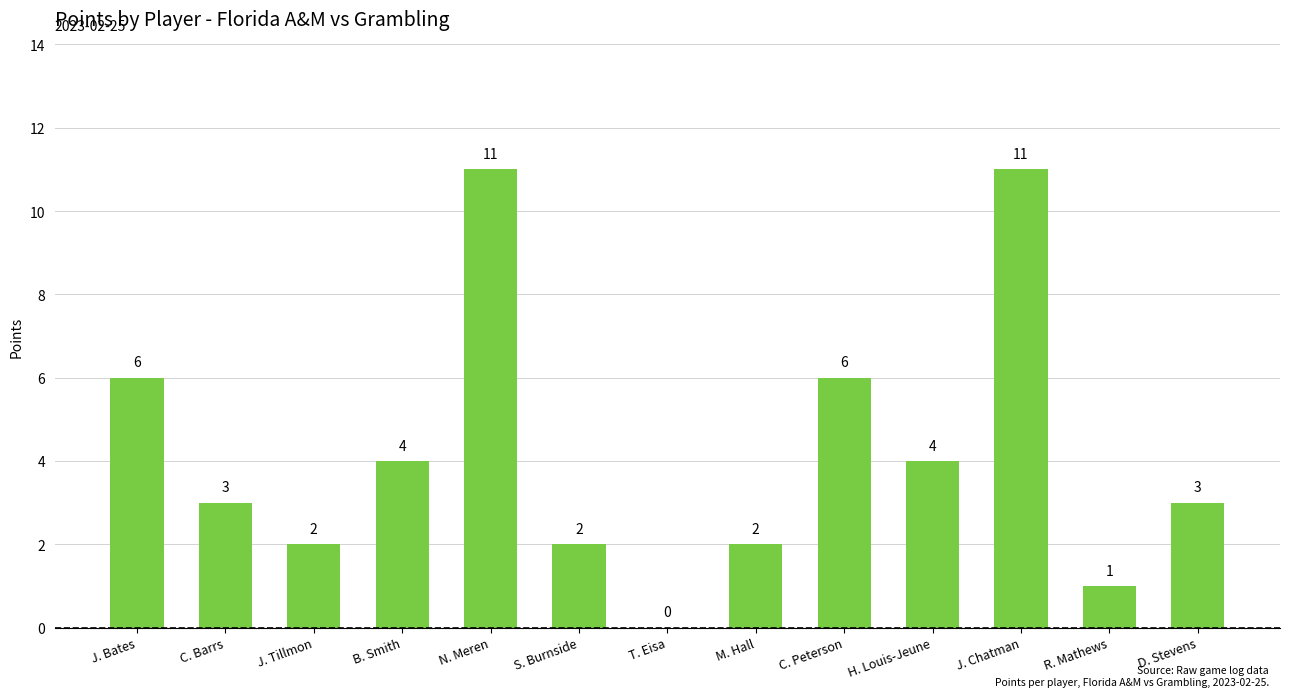

Reading left to right, what are all the values shown in this chart?

J. Bates=6	C. Barrs=3	J. Tillmon=2	B. Smith=4	N. Meren=11	S. Burnside=2	T. Eisa=0	M. Hall=2	C. Peterson=6	H. Louis-Jeune=4	J. Chatman=11	R. Mathews=1	D. Stevens=3